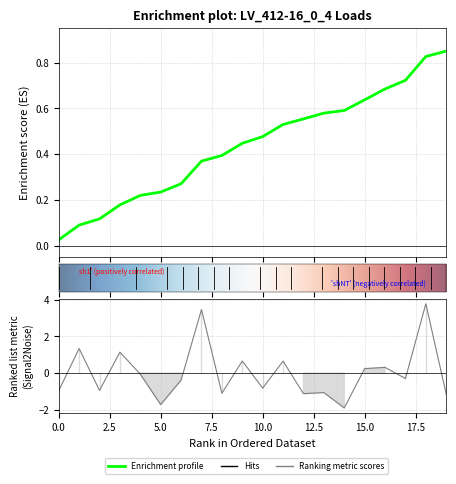

The value at 19 is -0.3. True or false?

False